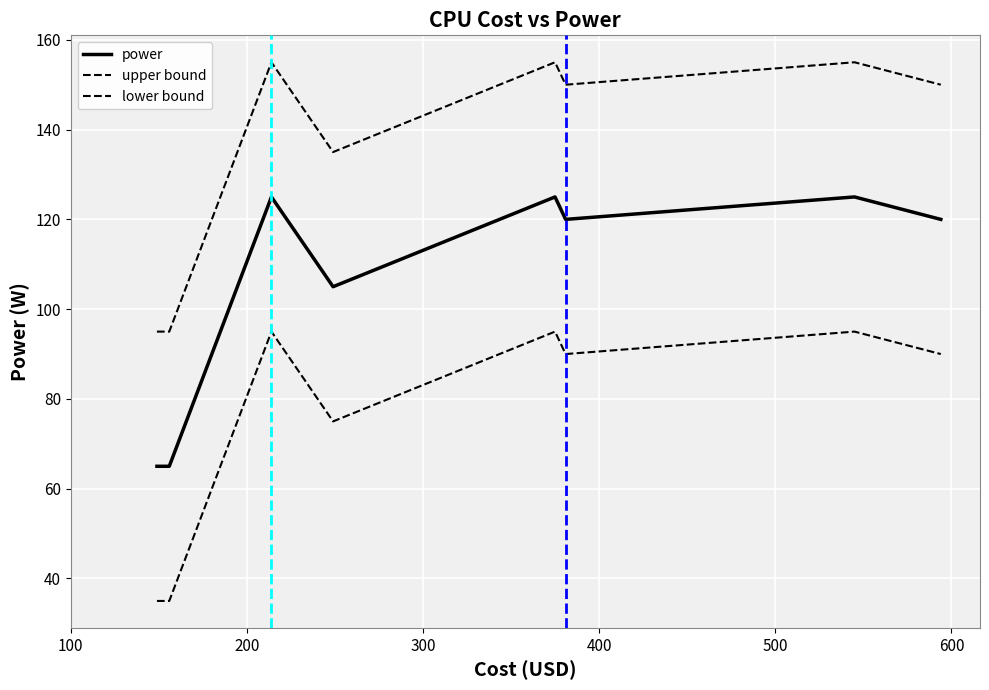

What is the lowest value of the power series?

65